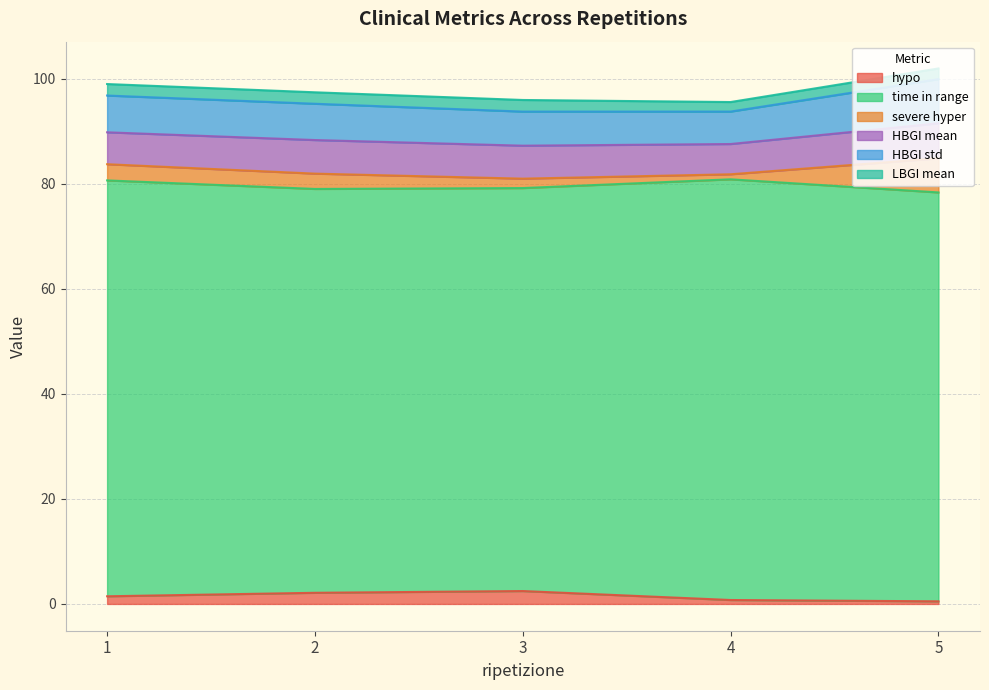

Count the number of data series in this chart.

6